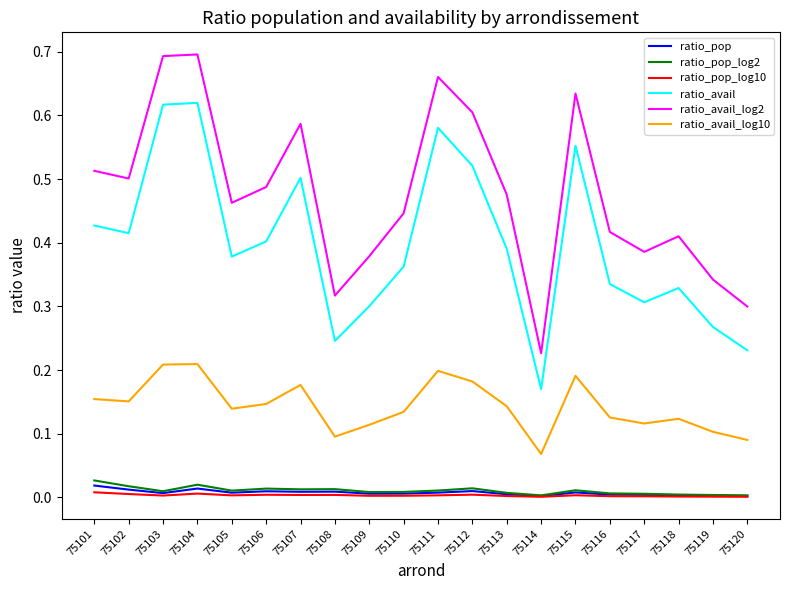

How many ratio_avail_log2 values are between 0 and 1?

20